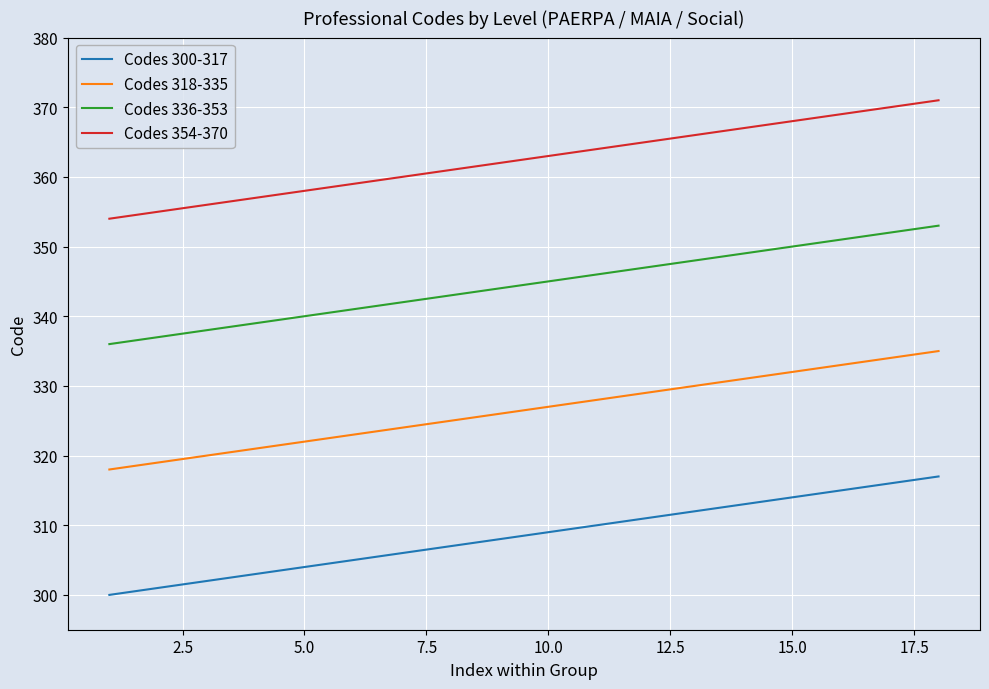

True or false: Codes 300-317 and Codes 354-370 intersect in this chart.

False